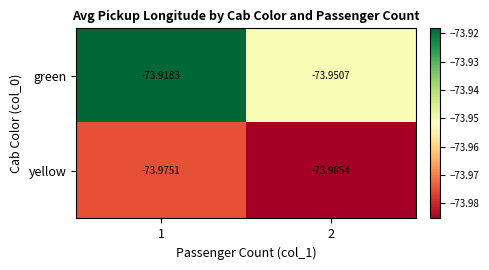

What is the total value across all series at 1?

-147.9